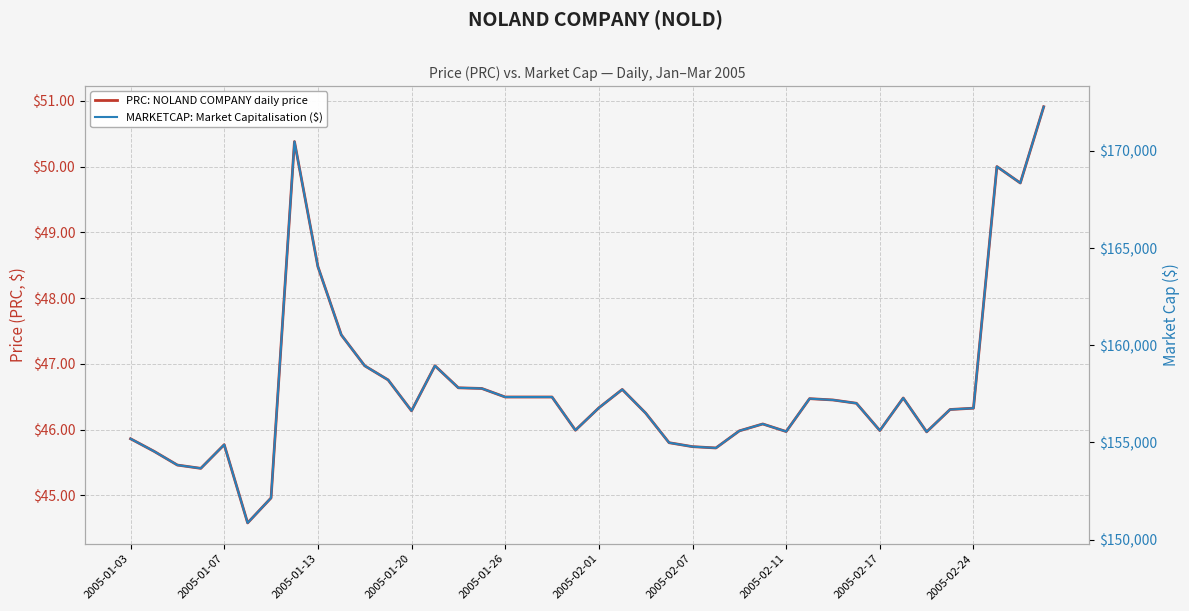

What is the difference between the highest and lowest values at 13?

158899.5